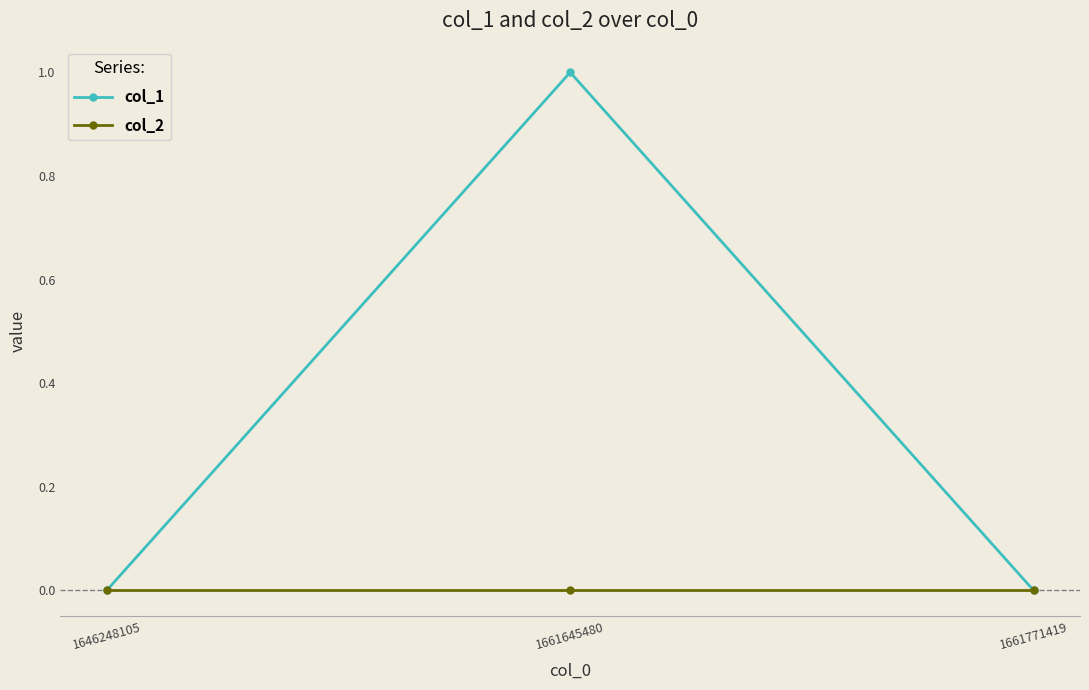

Which series has the largest range (max minus min)?

col_1